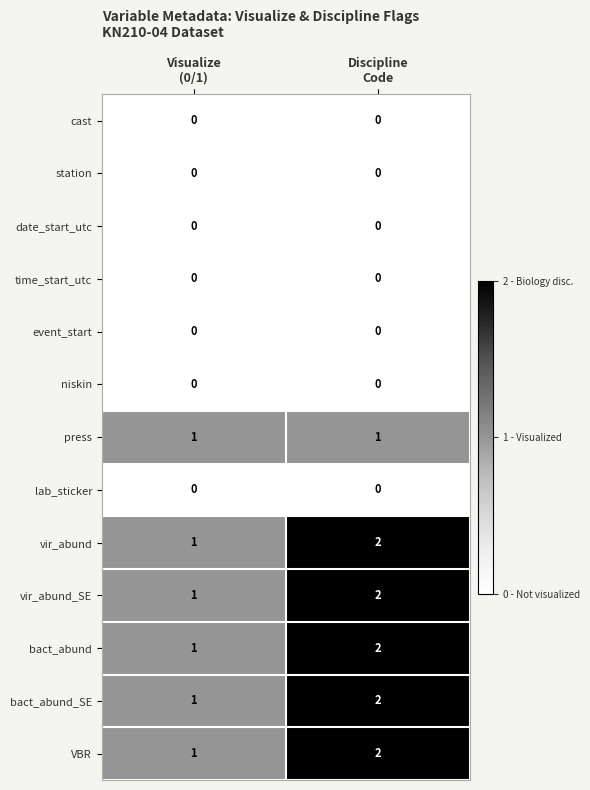

What is the total value across all series at Visualize
(0/1)?

6